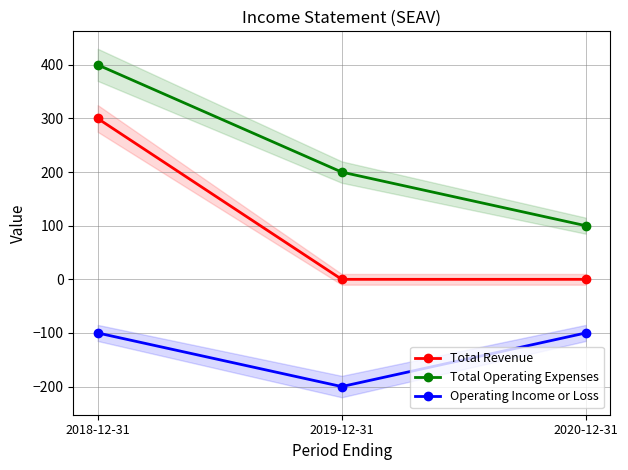

What is the label of the 1st point from the right?

2020-12-31